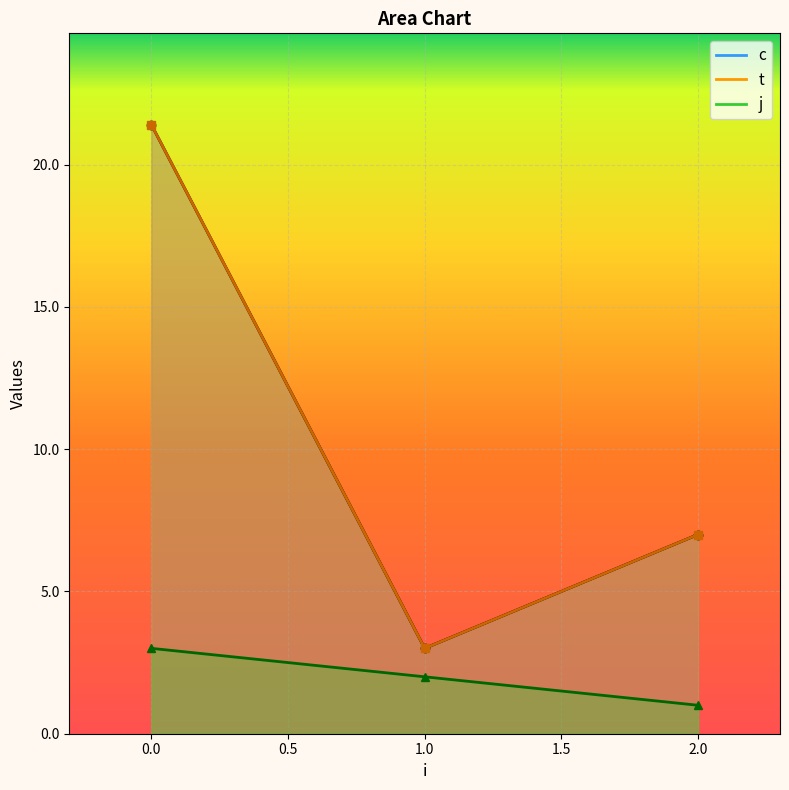

What are all the series names shown in the legend?

c, t, j